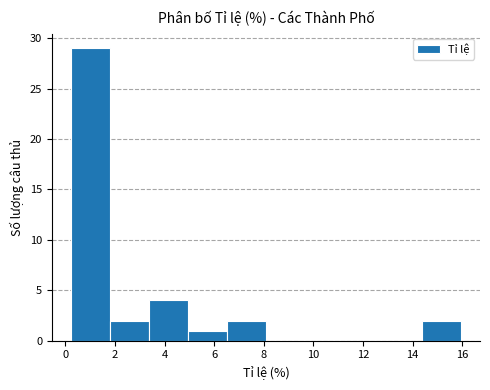

Reading left to right, list every bar in this chart as the range it spans on the x-axis followed by its height. Neither the bar edges nor the heights are printed on the chart, so give them approximately, as read against the axes.

0.2 to 1.8: 29
1.8 to 3.4: 2
3.4 to 5.0: 4
5.0 to 6.6: 1
6.6 to 8.0: 2
8.0 to 9.6: 0
9.6 to 11.2: 0
11.2 to 12.8: 0
12.8 to 14.4: 0
14.4 to 16.0: 2